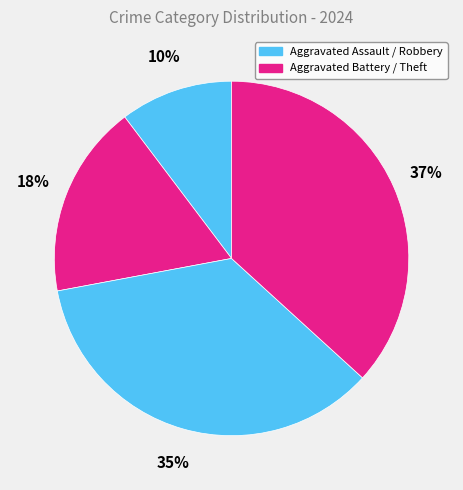

Which category has the smallest portion of the pie?

Aggravated Assault